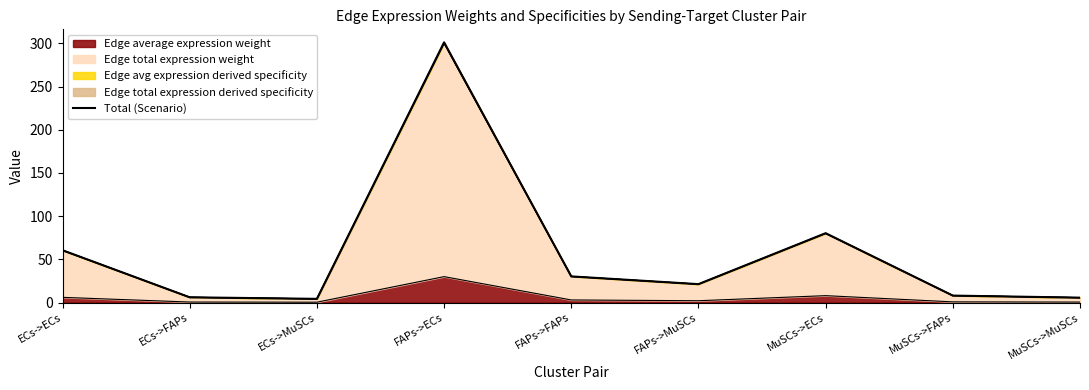

At which label does the data first exceed 21?

ECs->ECs